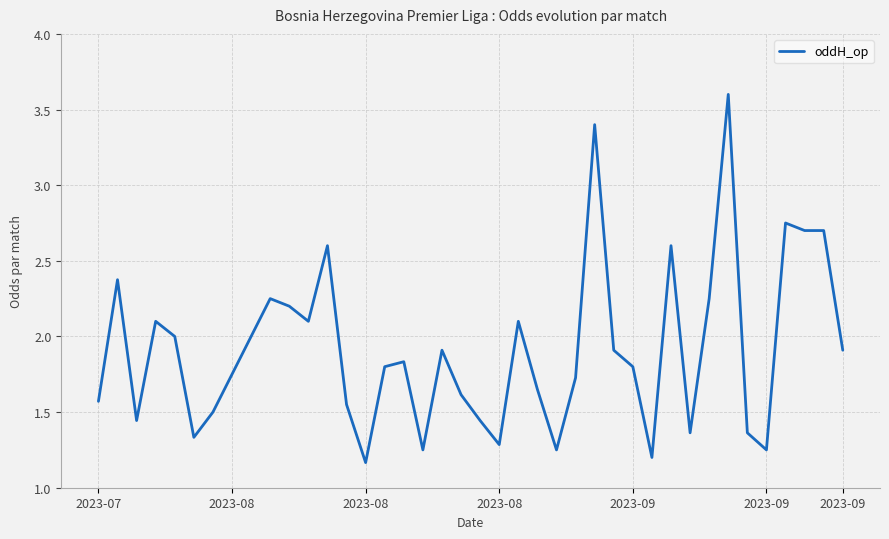

How many series are shown in this chart?

1